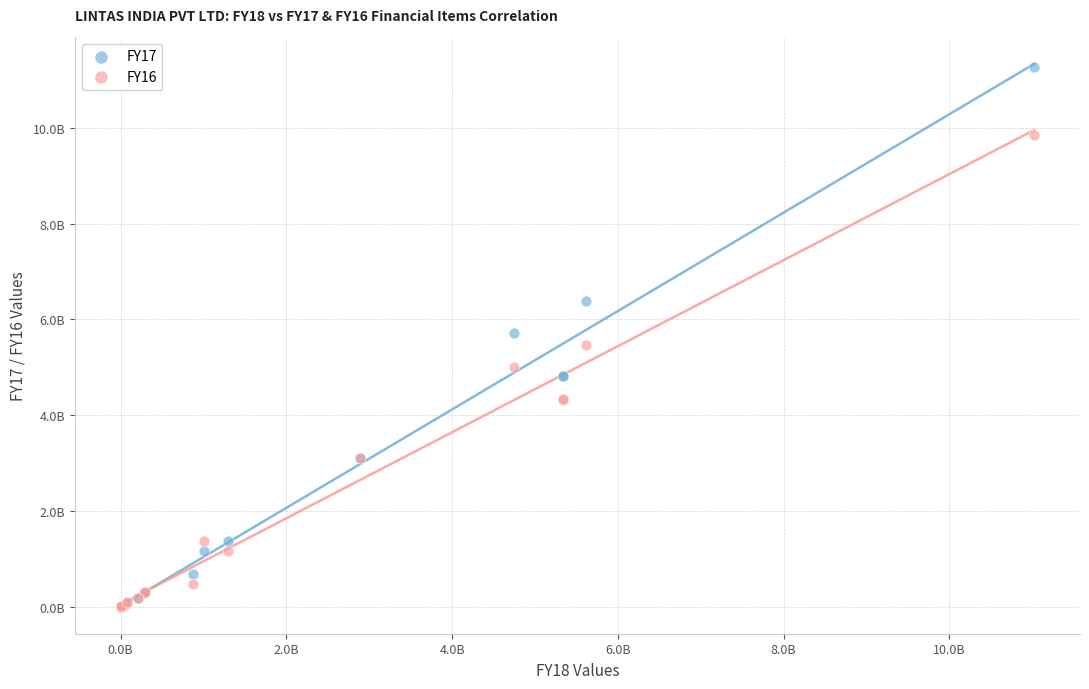

What are all the series names shown in the legend?

FY17, FY16